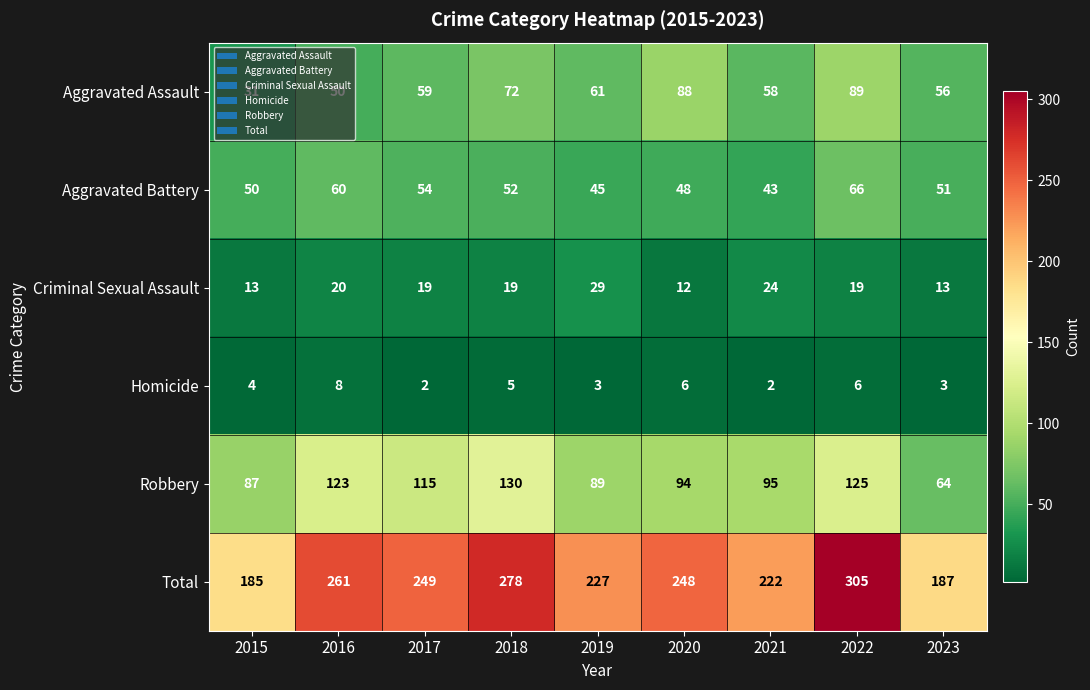

At which label is Aggravated Battery closest to 54?

2017